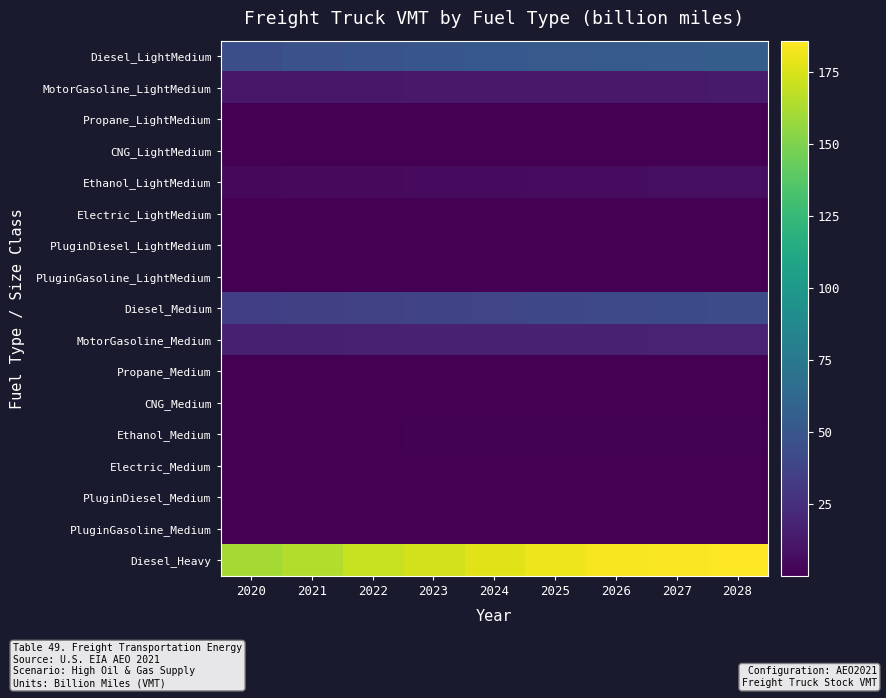

Which category has the lowest value across all series?

2020